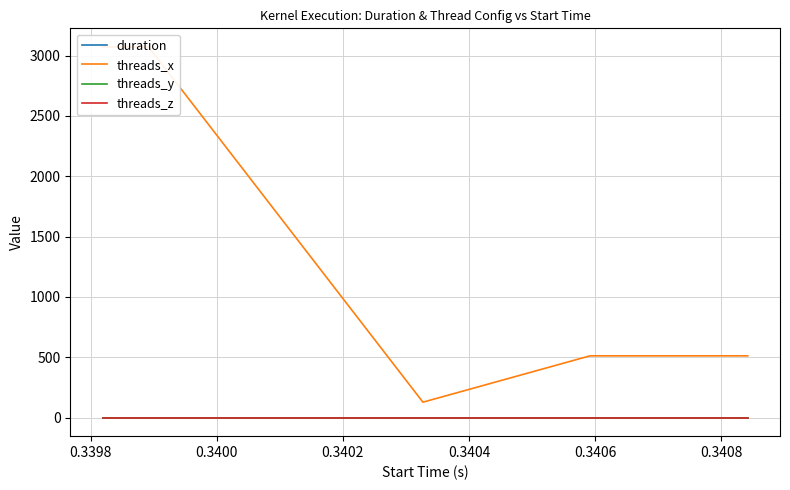

Reading left to right, list all the values displayed in this chart.

duration: 0.0	0.0	0.0	0.0	0.0	0.0	0.0	0.0	0.0	0.0	0.0	0.0	0.0	0.0	0.0	0.0	0.0	0.0	0.0	0.0	0.0	0.0	0.0	0.0	0.0	0.0	0.0	0.0	0.0	0.0	0.0	0.0	0.0	0.0	0.0	0.0	0.0	0.0	0.0	0.0
threads_x: 3072.0	3072.0	3072.0	3072.0	3072.0	128.0	512.0	512.0	512.0	512.0	512.0	512.0	512.0	512.0	512.0	512.0	512.0	512.0	512.0	512.0	512.0	512.0	512.0	512.0	512.0	512.0	512.0	512.0	512.0	512.0	512.0	512.0	512.0	512.0	512.0	512.0	512.0	512.0	512.0	512.0
threads_y: 1.0	1.0	1.0	1.0	1.0	1.0	1.0	1.0	1.0	1.0	1.0	1.0	1.0	1.0	1.0	1.0	1.0	1.0	1.0	1.0	1.0	1.0	1.0	1.0	1.0	1.0	1.0	1.0	1.0	1.0	1.0	1.0	1.0	1.0	1.0	1.0	1.0	1.0	1.0	1.0
threads_z: 1.0	1.0	1.0	1.0	1.0	1.0	1.0	1.0	1.0	1.0	1.0	1.0	1.0	1.0	1.0	1.0	1.0	1.0	1.0	1.0	1.0	1.0	1.0	1.0	1.0	1.0	1.0	1.0	1.0	1.0	1.0	1.0	1.0	1.0	1.0	1.0	1.0	1.0	1.0	1.0